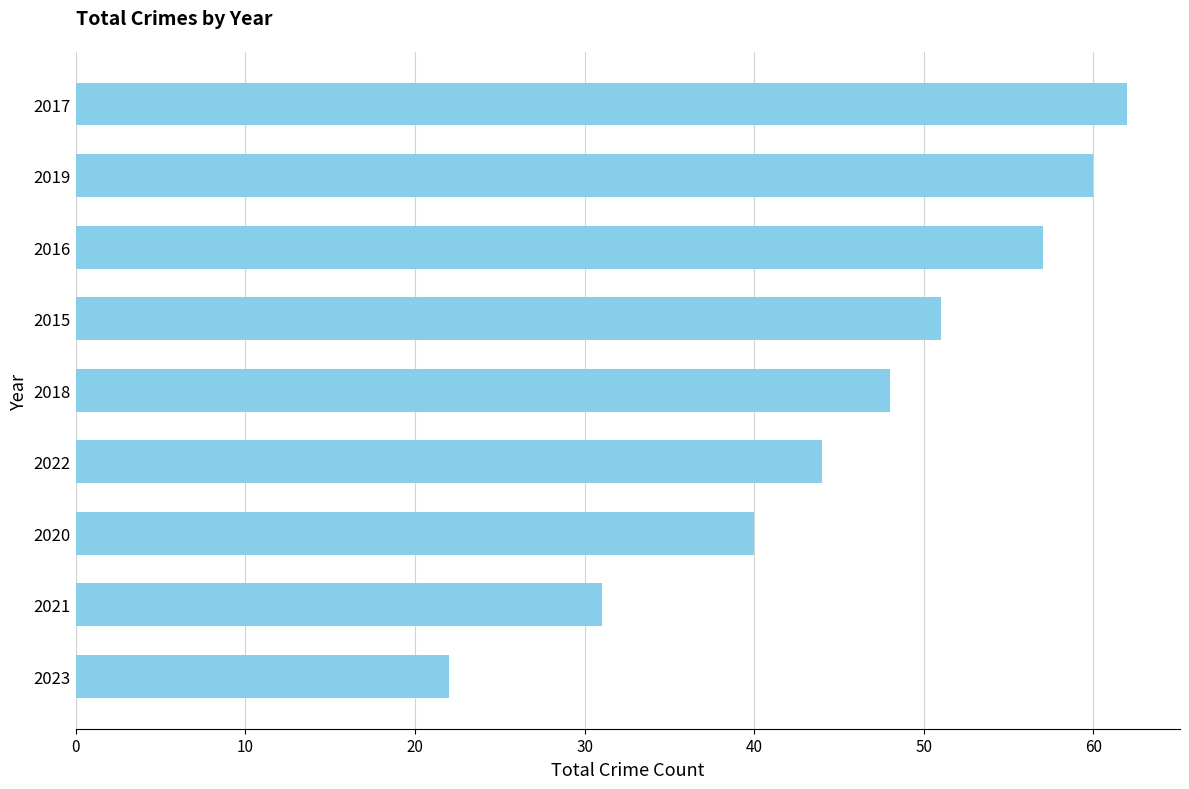

What value does the data have at 2022, to the nearest 10?

40